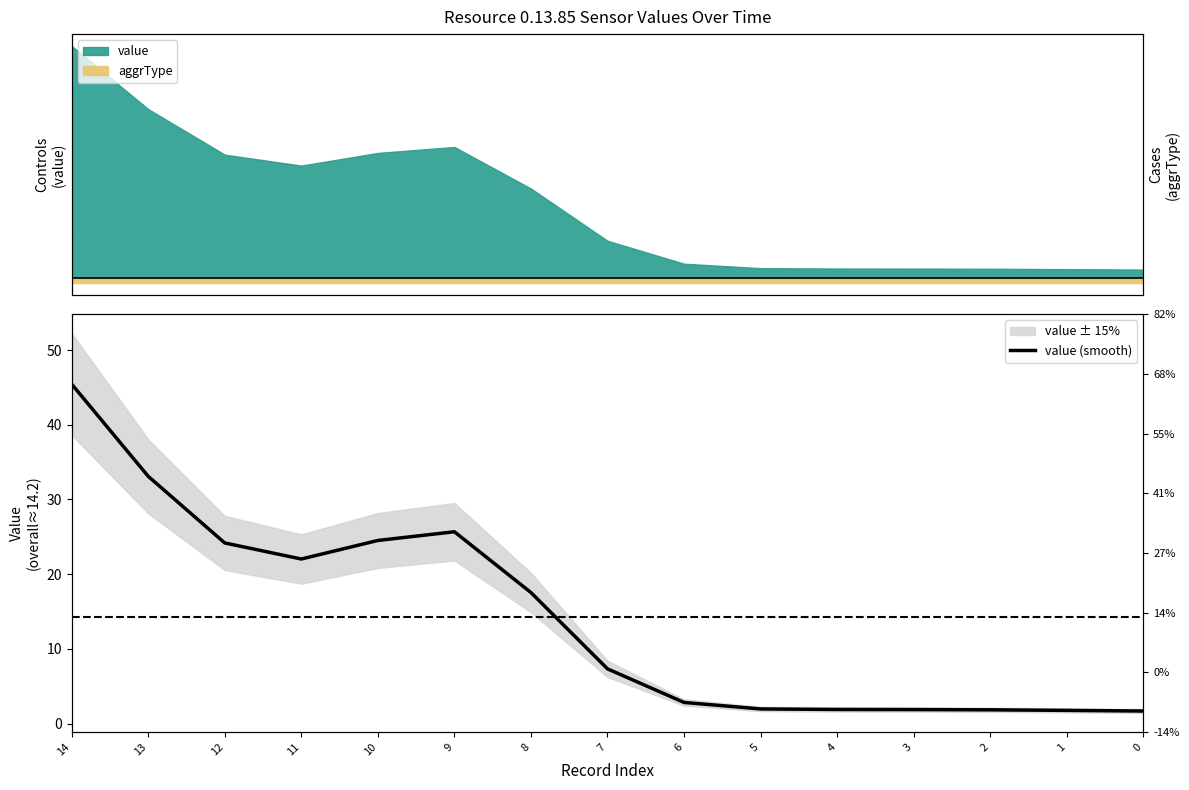

Does the chart display data point markers on the line(s)?

No